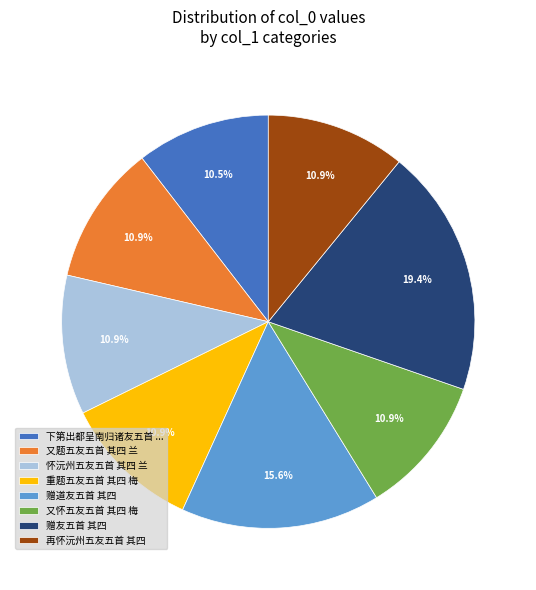

To the nearest percent, what percentage of the pie is 再怀沅州五友五首 其四?

11%